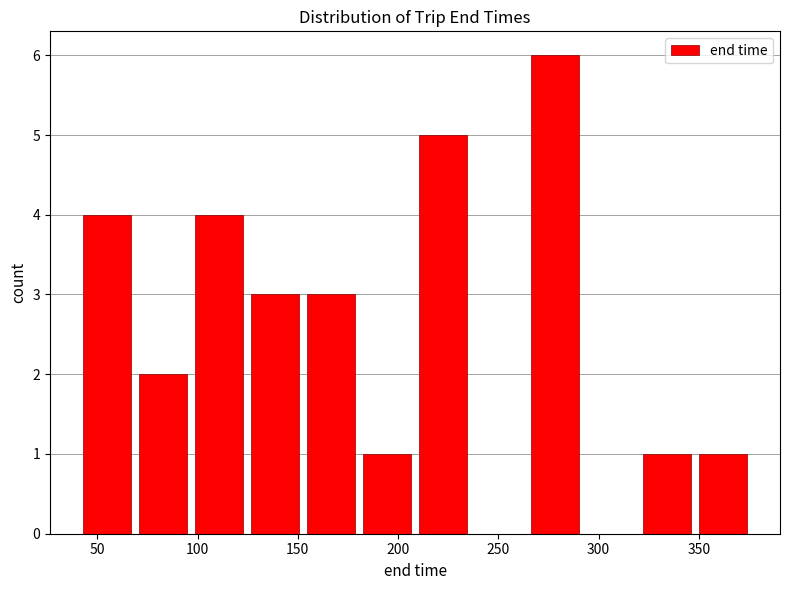

Reading left to right, list every bar in this chart as the range it spans on the x-axis followed by its height. Neither the bar edges nor the heights are printed on the chart, so give them approximately, as read against the axes.

40 to 70: 4
70 to 95: 2
95 to 125: 4
125 to 155: 3
155 to 180: 3
180 to 210: 1
210 to 235: 5
235 to 265: 0
265 to 290: 6
290 to 320: 0
320 to 350: 1
350 to 375: 1